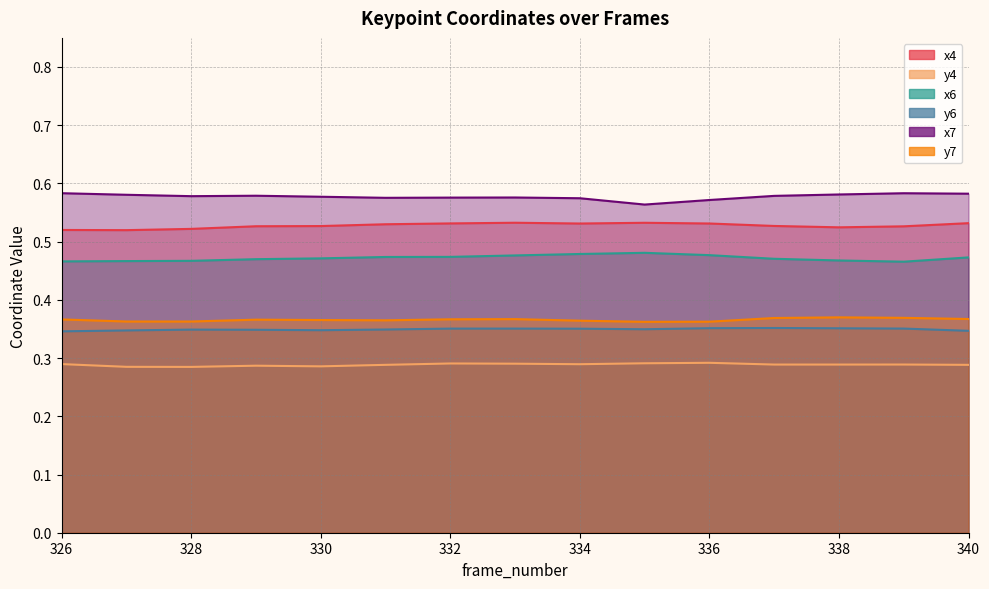

True or false: y6 and x6 cross at least once.

False